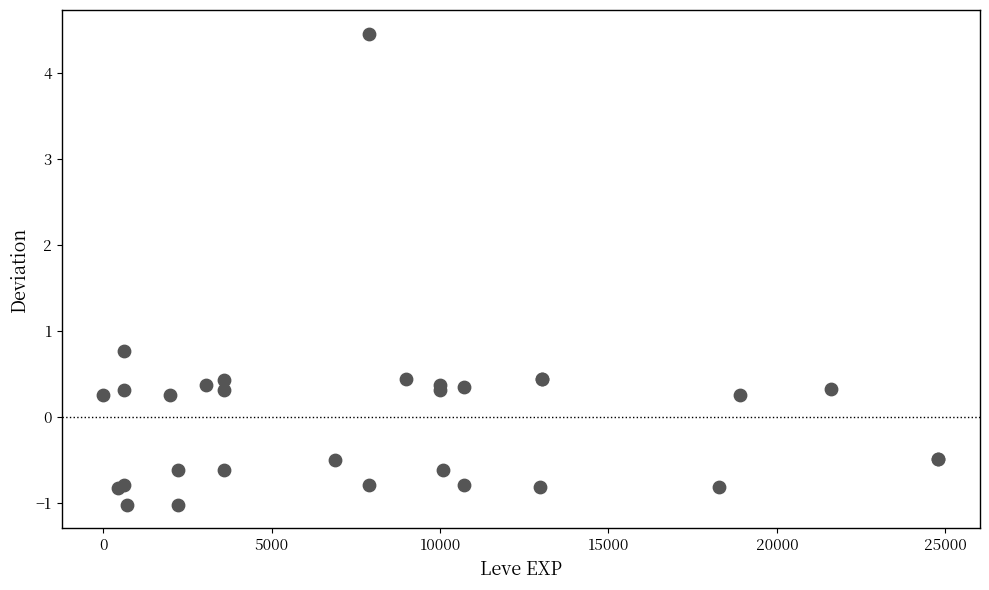

What Y value in the scatter plot is closest to 1?

0.8